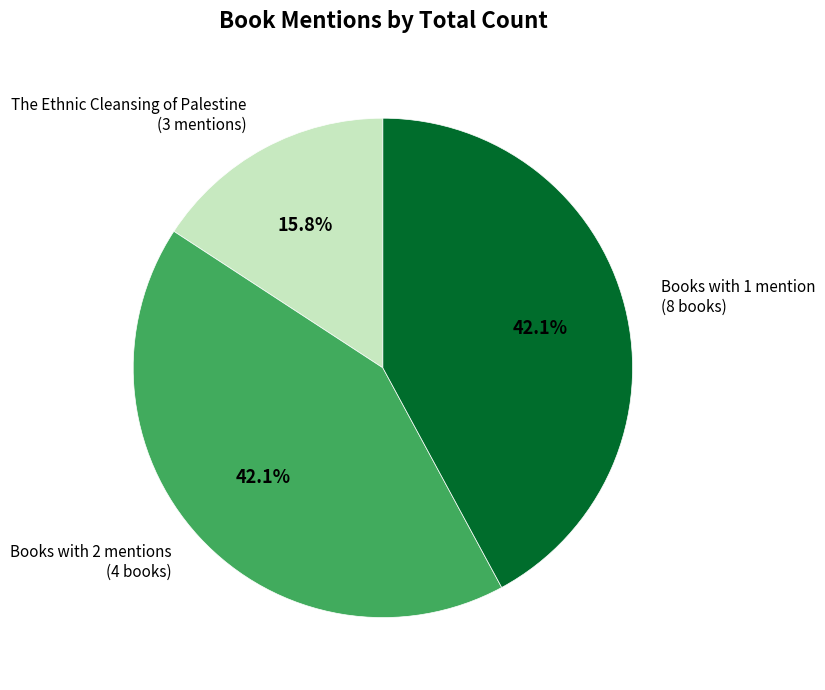

What percentage do The Ethnic Cleansing of Palestine (3 mentions) and Books with 2 mentions (4 books) together represent?

57.9%